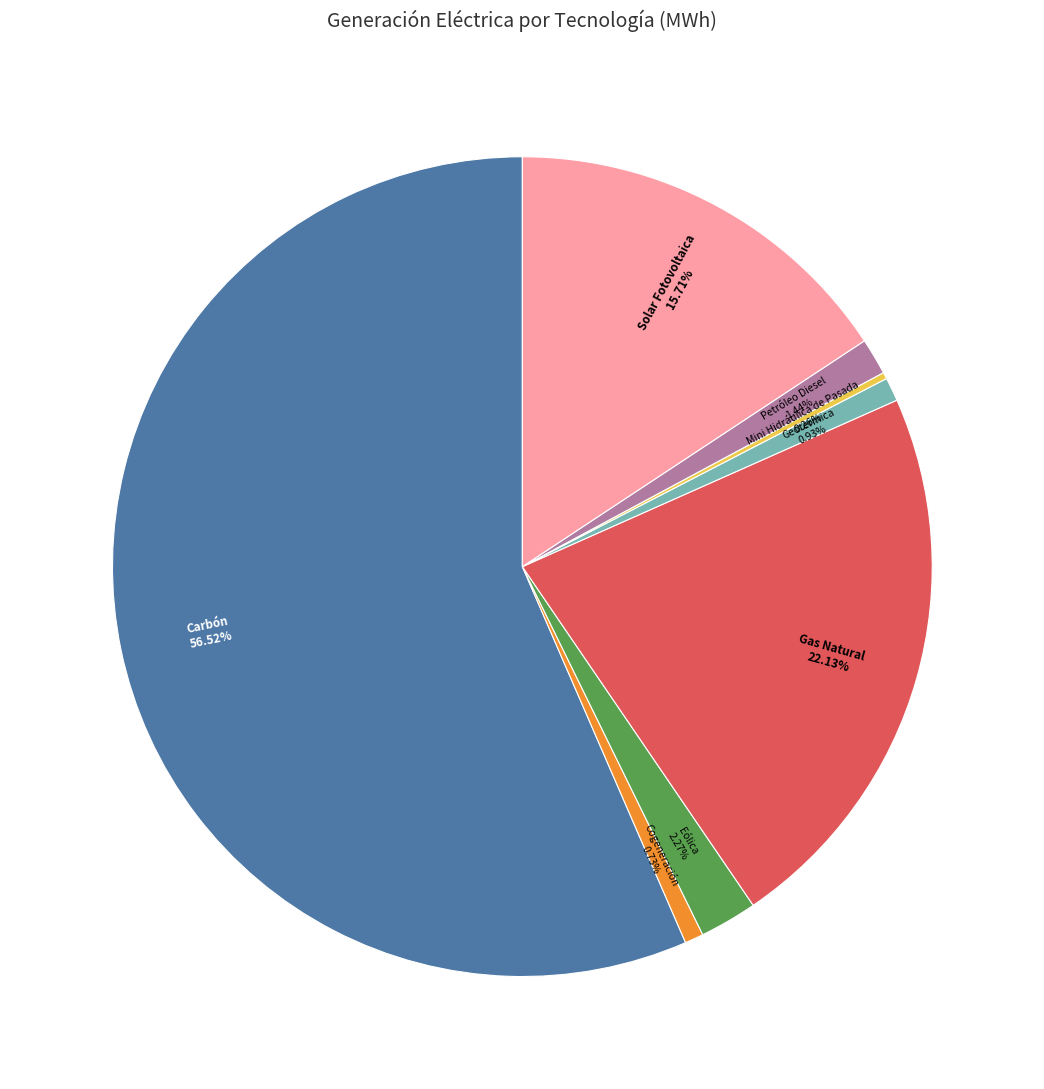

Does any single category account for the majority?

Yes